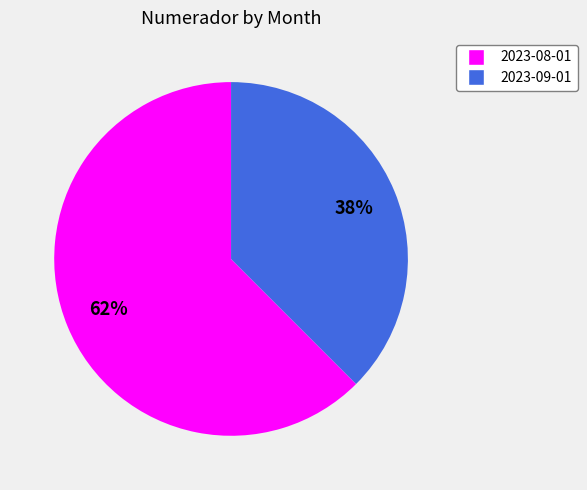

Do 2023-09-01 and 2023-08-01 together represent more than half of the pie?

Yes